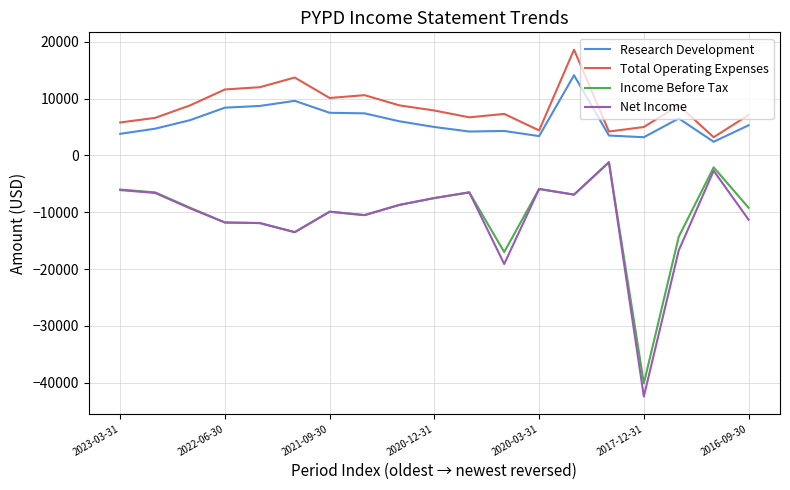

What is the minimum value shown in the chart?

-42400